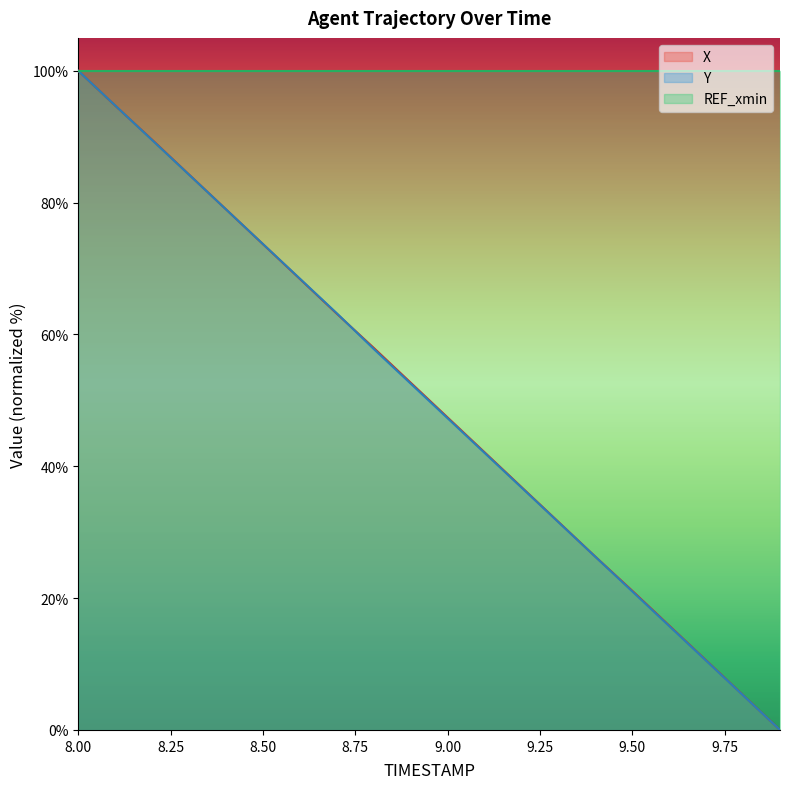

At which label does X reach its peak?

8.00